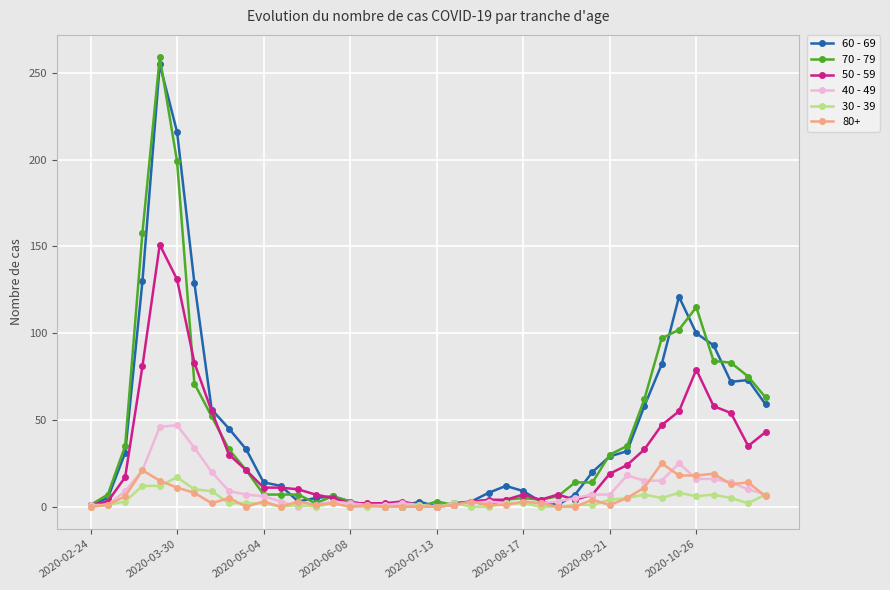

Which series has the largest range (max minus min)?

70 - 79